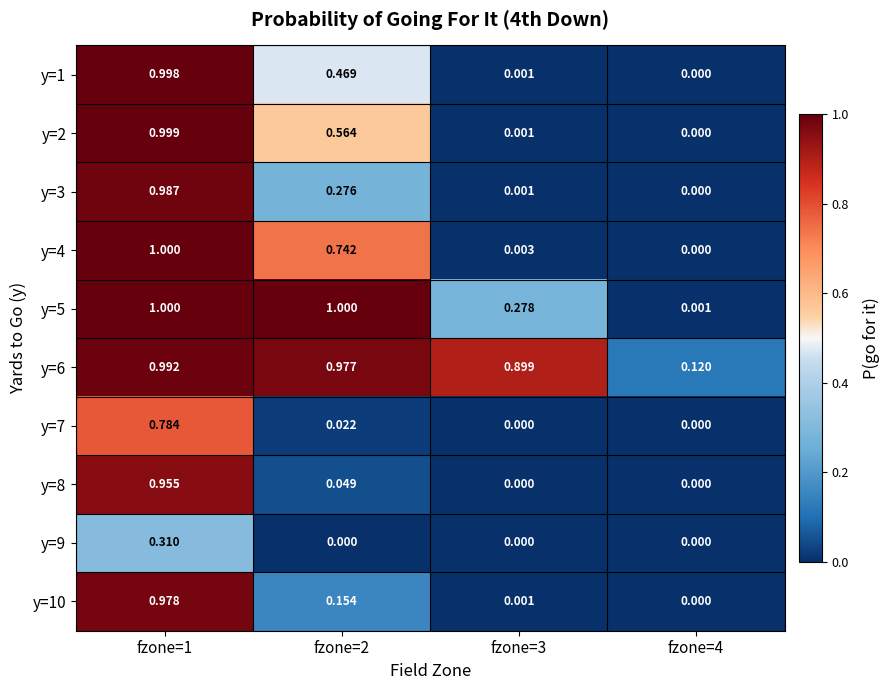

Is the value of y=2 at fzone=4 greater than the value of y=6 at fzone=4?

No